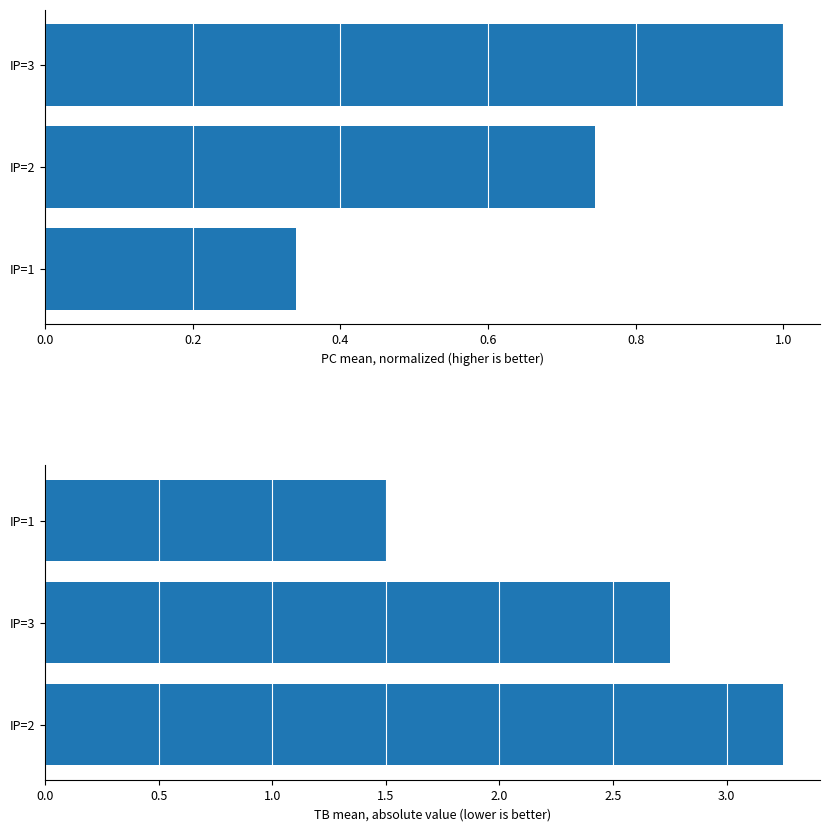

What is the difference between the maximum and minimum values in the PC (normalized) series?

0.7